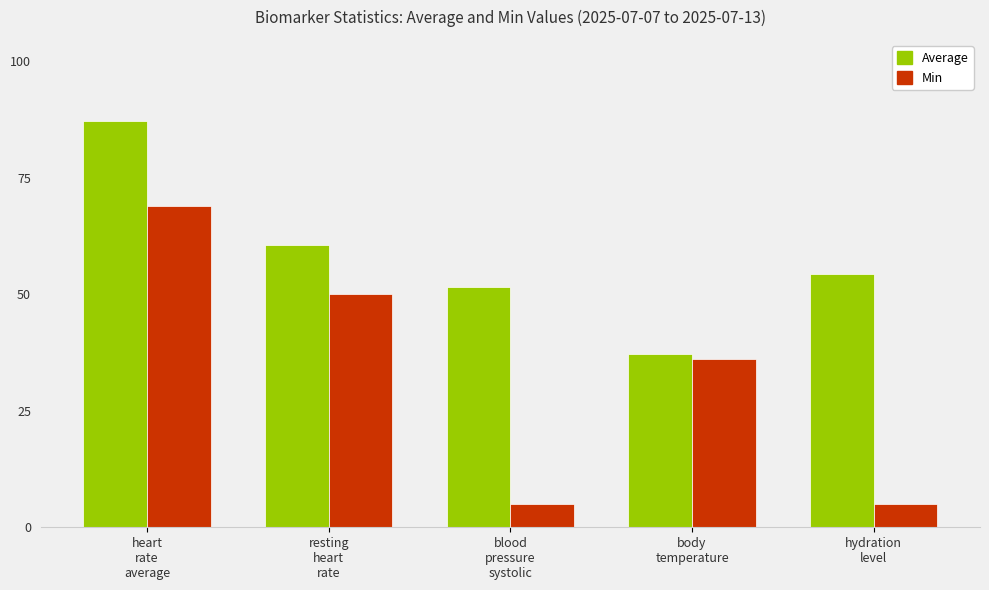

What is the spread (max minus min) of values at resting
heart
rate?

10.5